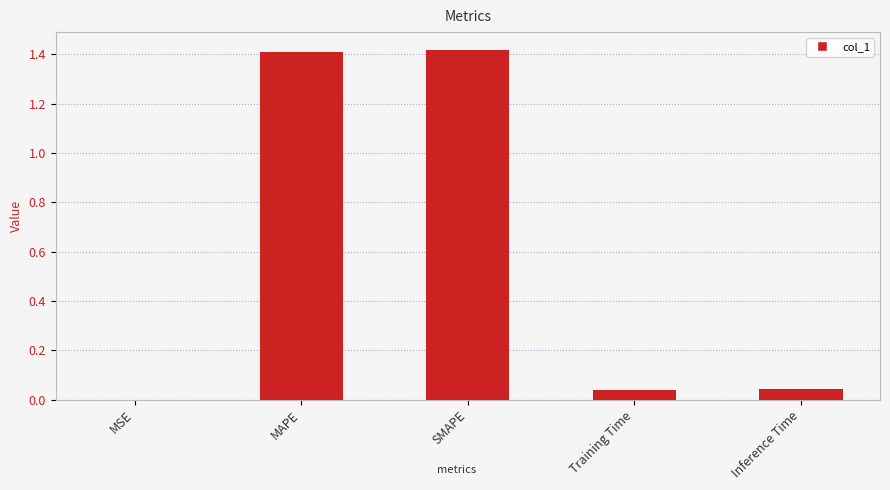

What is the sum of all values?

2.9